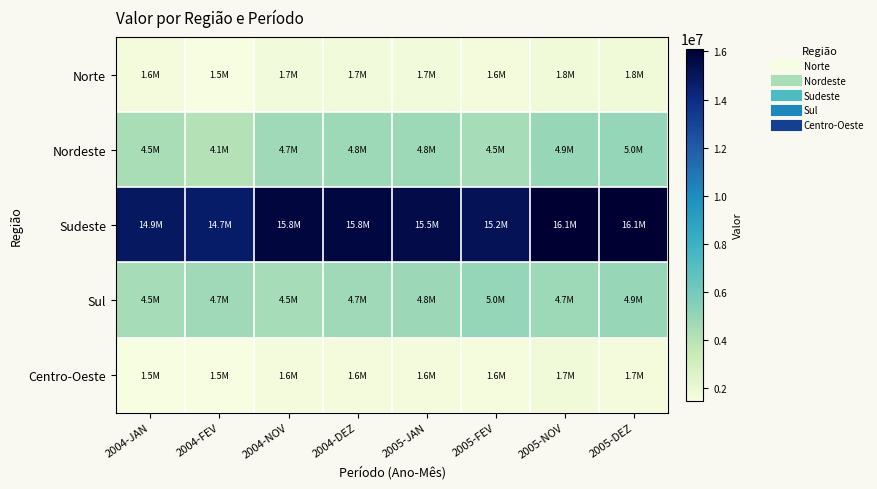

What is the spread (max minus min) of values at 2005-DEZ?

14457117